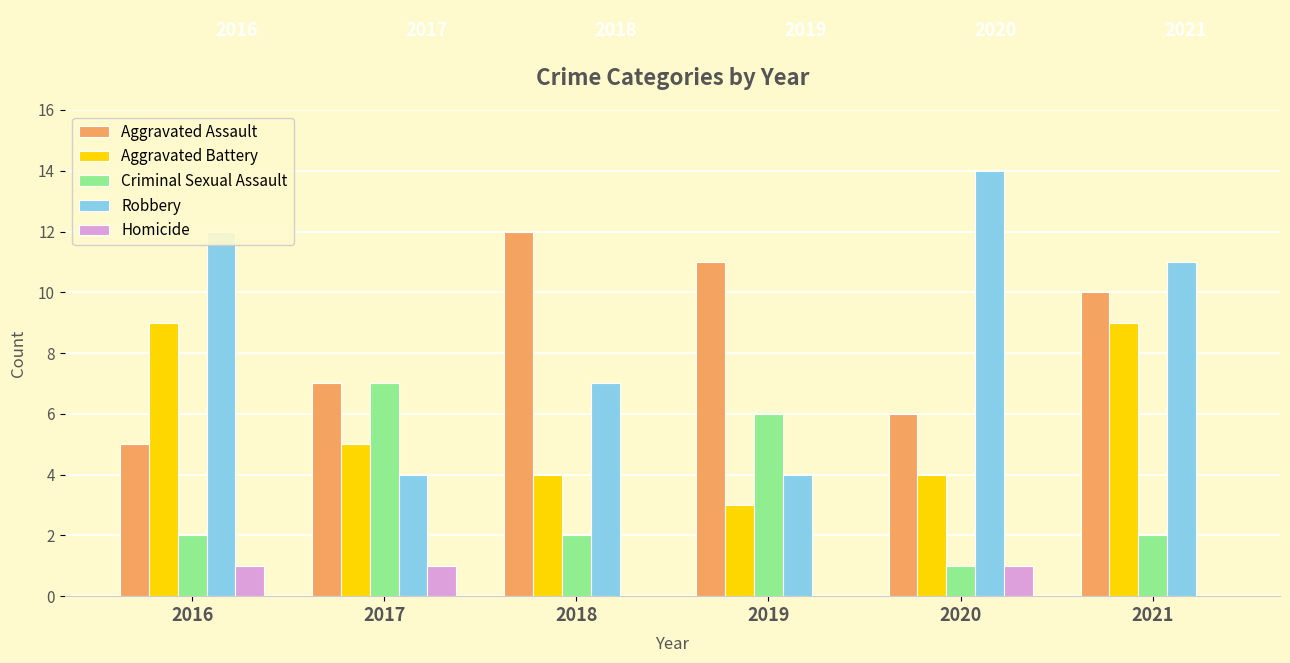

Which series changed the most between 2018 and 2021?

Aggravated Battery